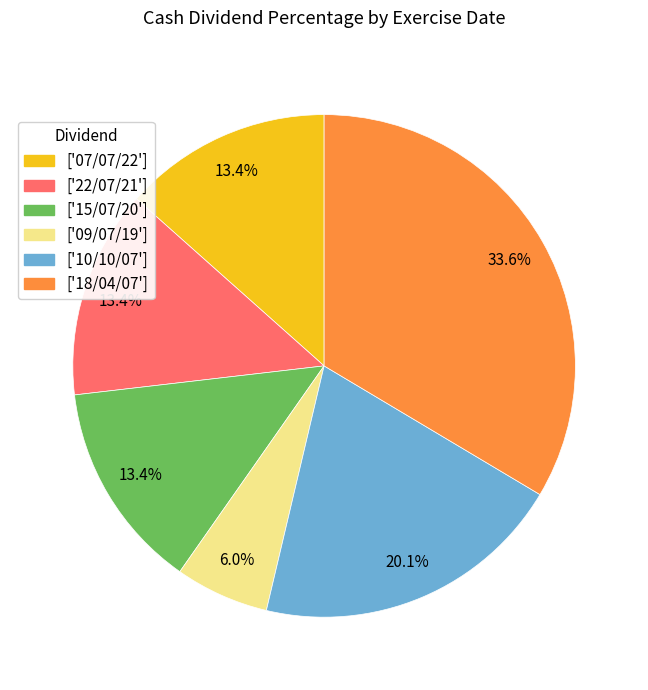

Which has a higher value, ['15/07/20'] or ['18/04/07']?

['18/04/07']